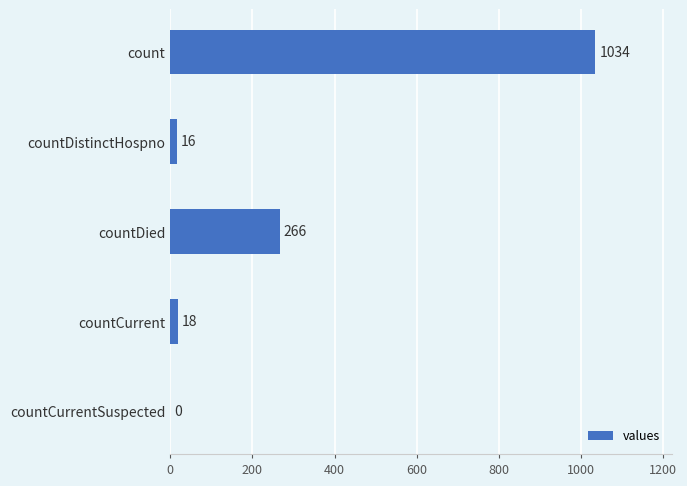

Which label corresponds to the largest value in the chart?

count